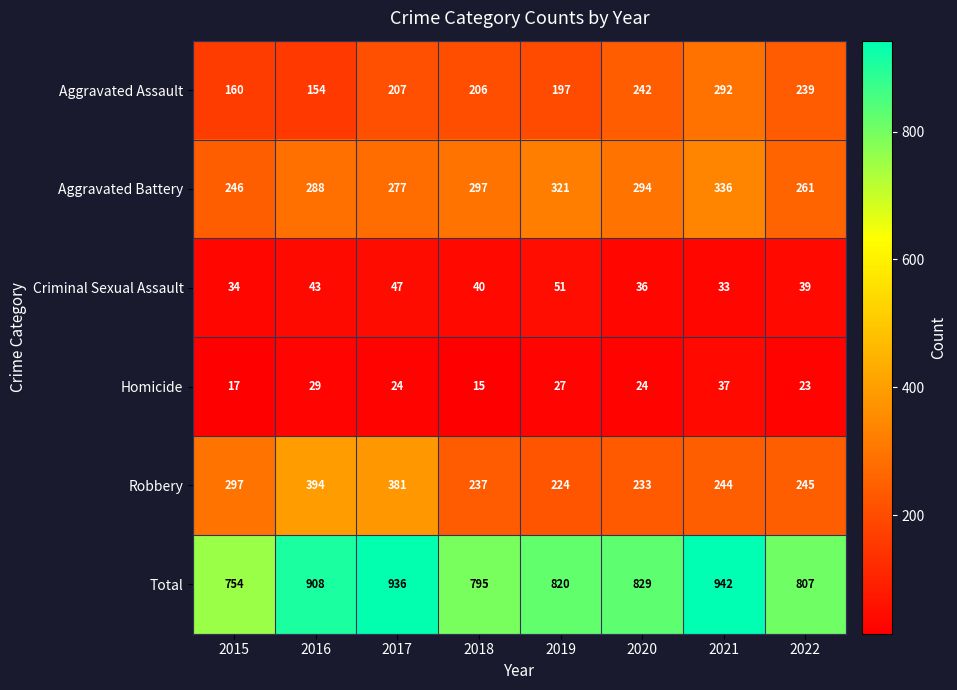

What is the difference between the second highest and minimum values in the Total series?

182